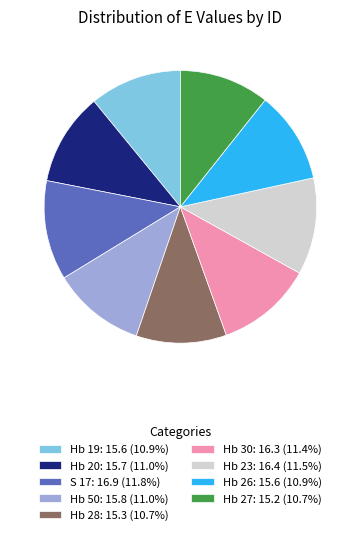

Does any single category account for the majority?

No